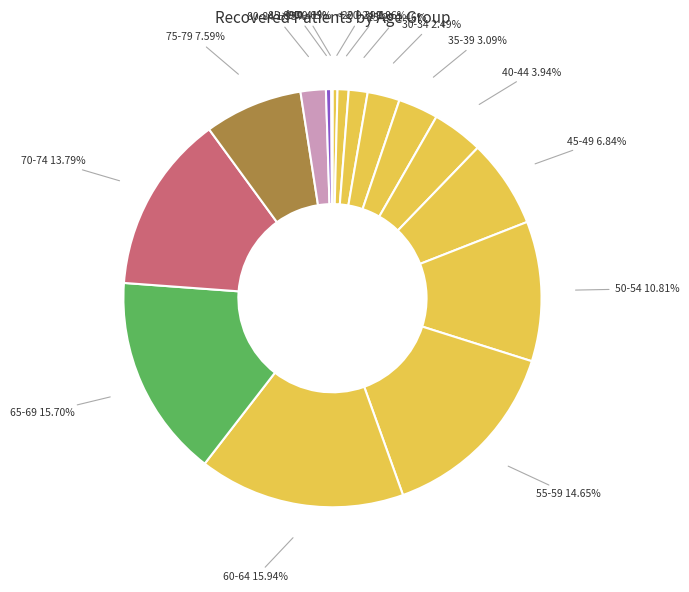

Which category has the smallest portion of the pie?

>90